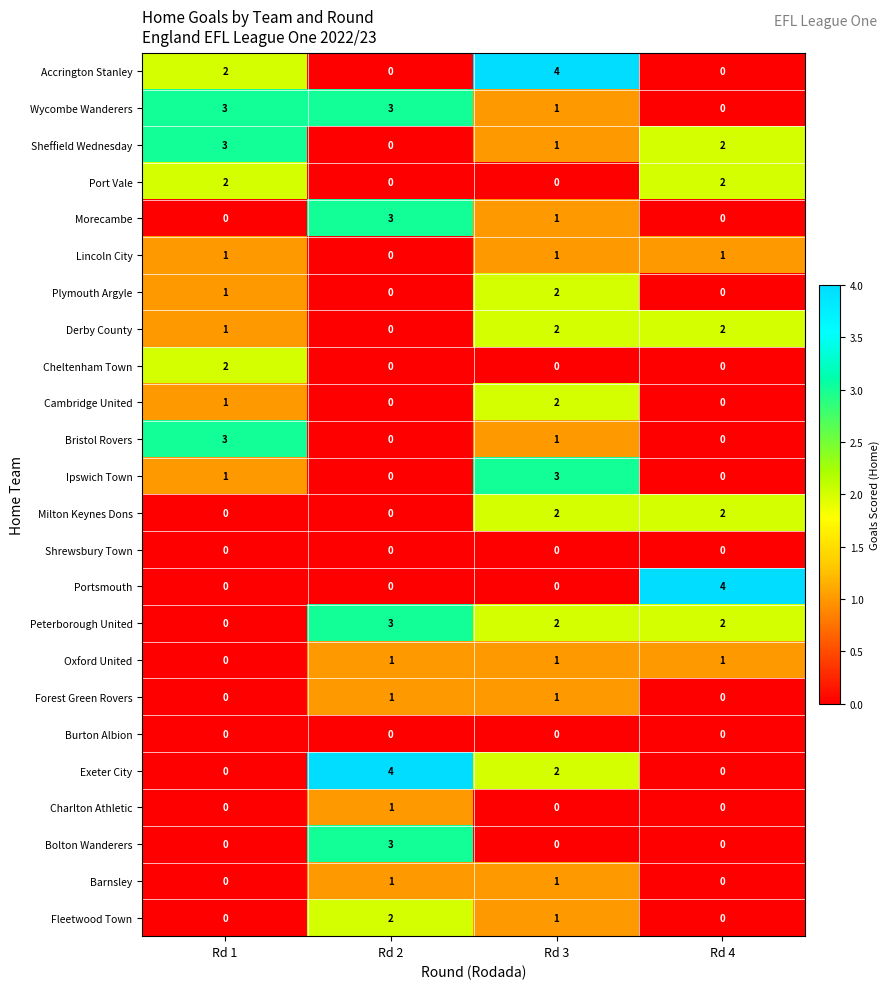

What is the spread (max minus min) of values at Rd 4?

4